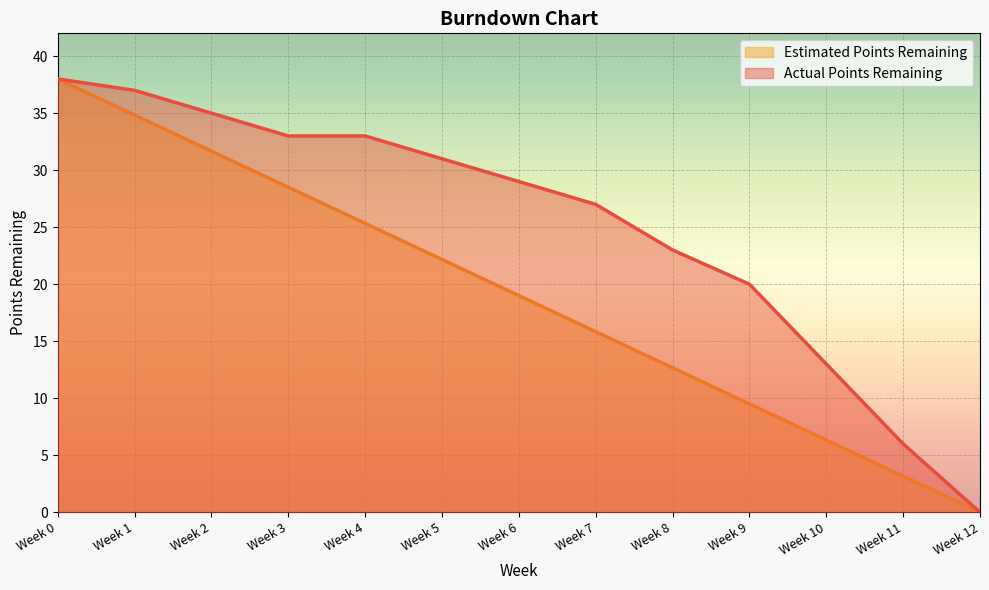

What is the difference between the maximum and minimum values in the Estimated Points Remaining series?

38.0